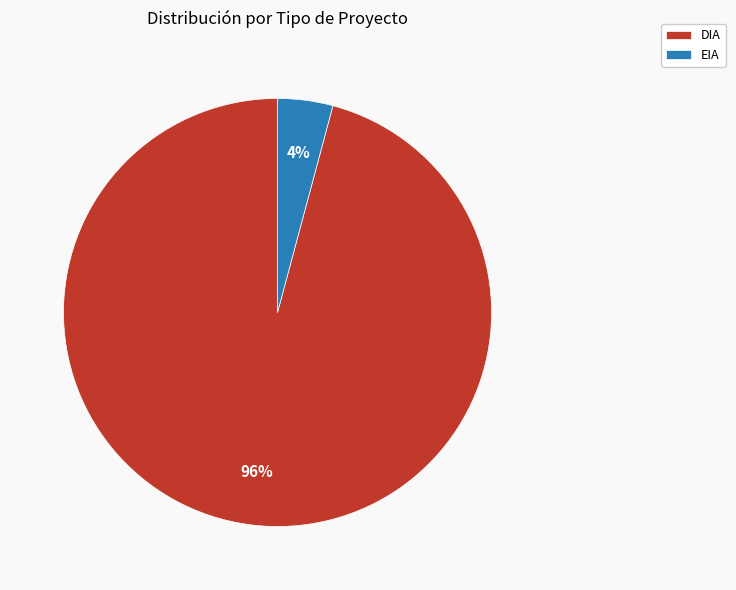

Is EIA the majority of the pie?

No